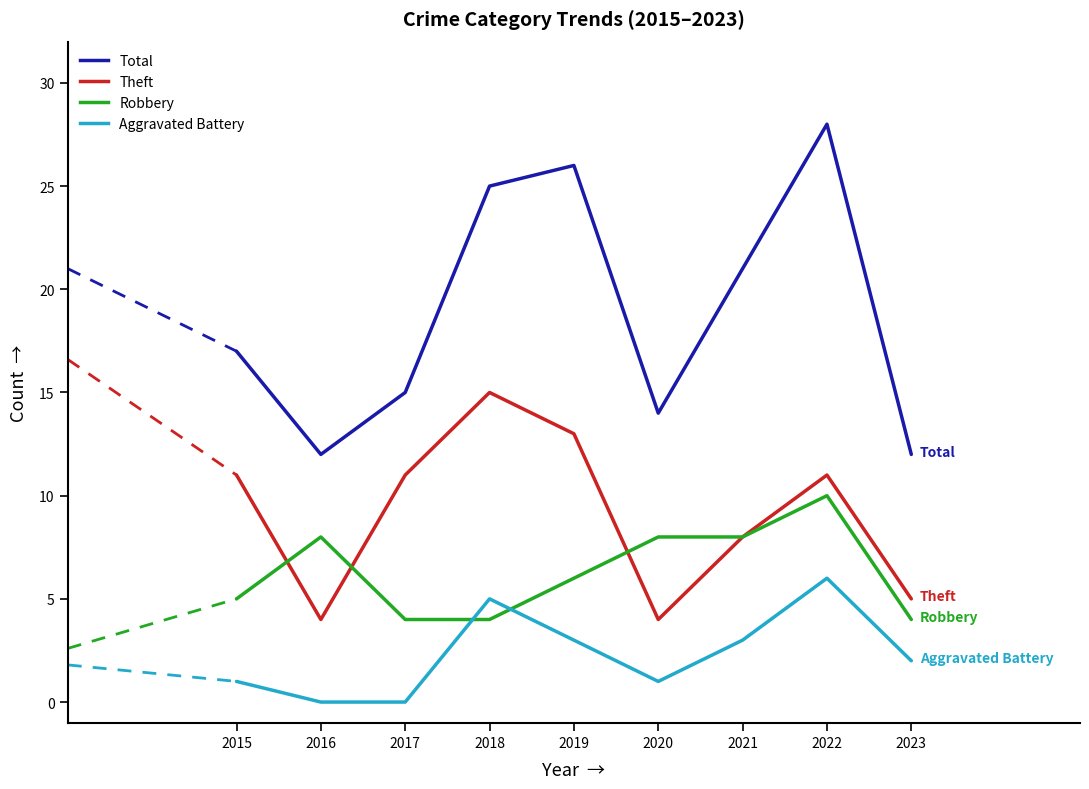

How many interior local peaks does the Total series have?

2